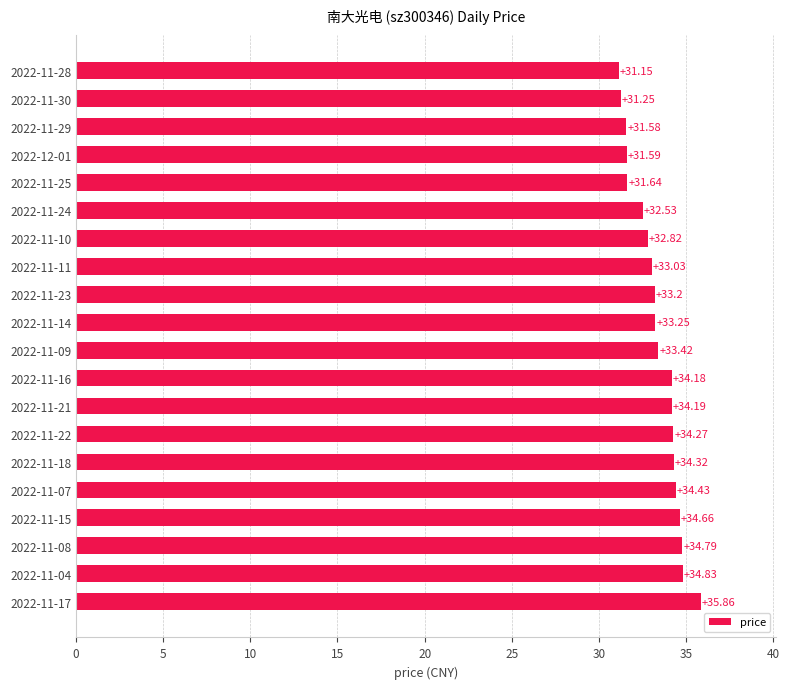

Between 2022-11-10 and 2022-11-28, which is larger?

2022-11-10